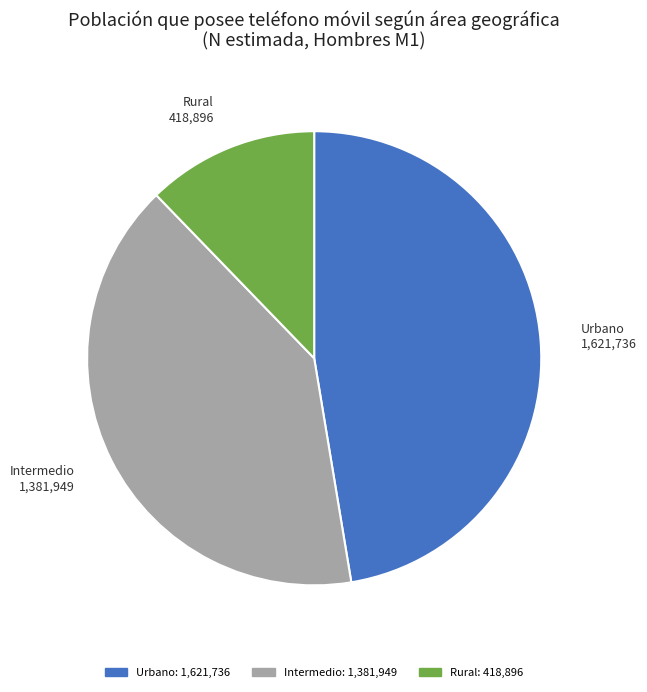

Which slice is the largest?

Urbano